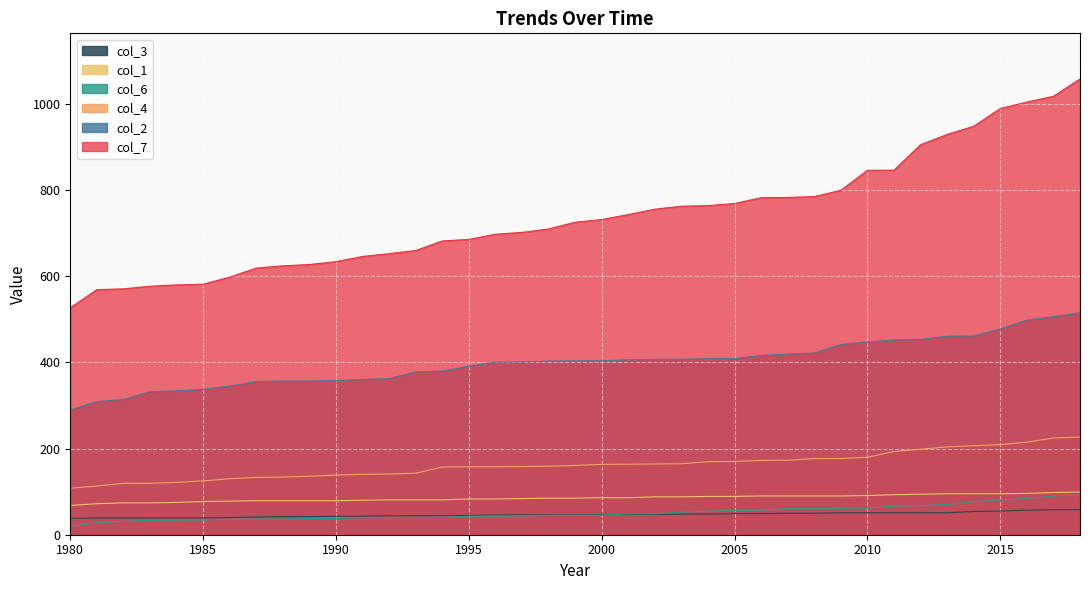

How many data points does each series have?

39